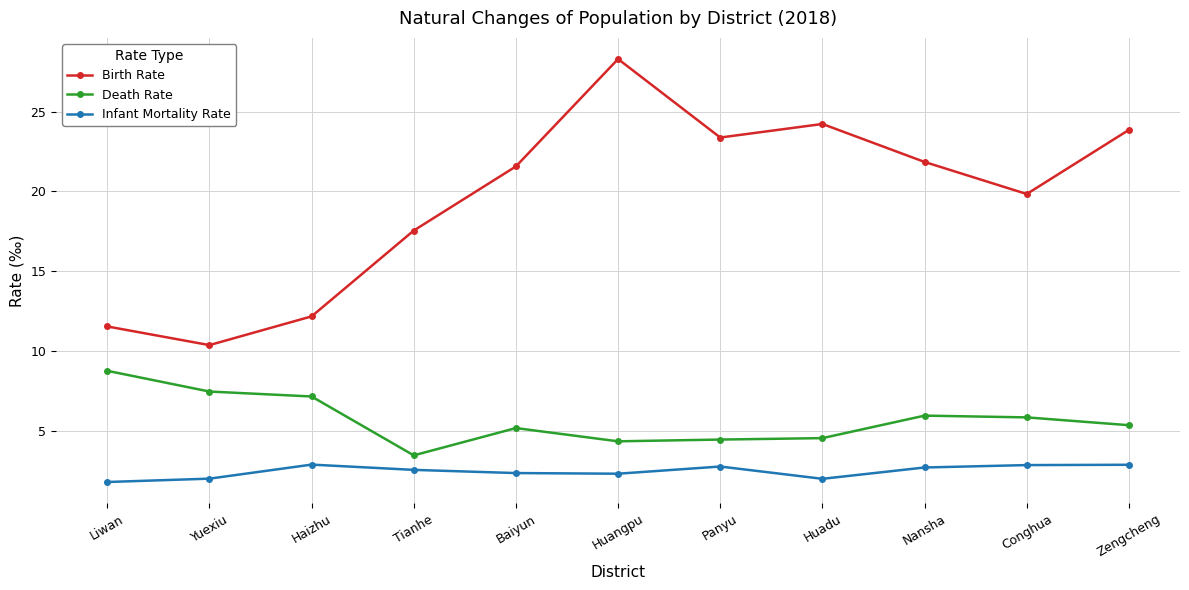

What position from the left is Nansha?

9